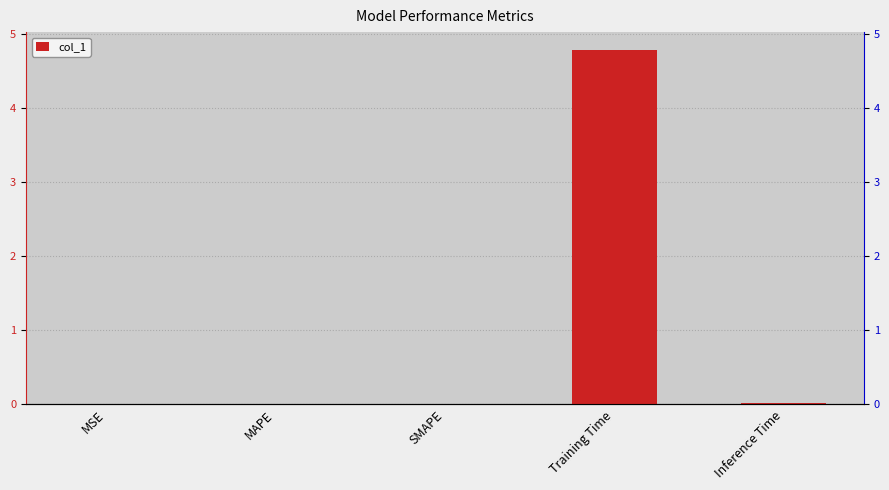

Reading left to right, what are all the values shown in this chart?

0.0	0.0	0.0	4.8	0.0